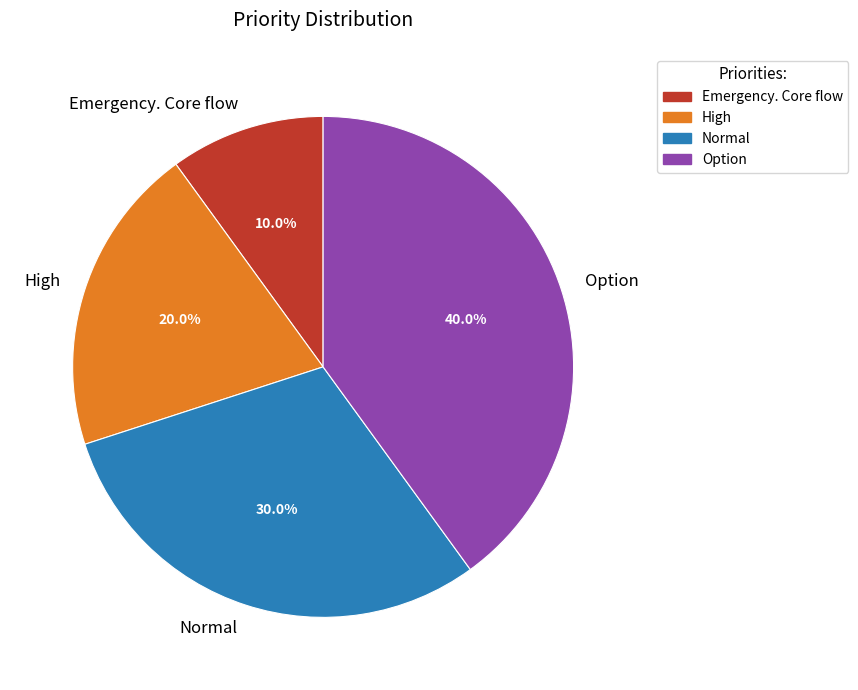

What is the ratio of the value at Option to the value at High?

2.0